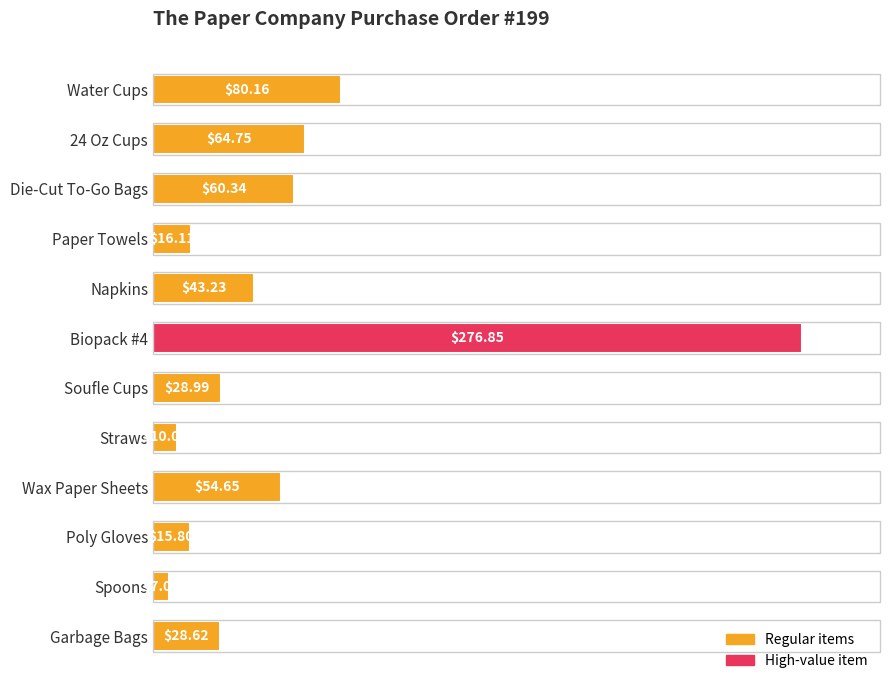

List the labels in order of value, largest first.

Biopack #4, Water Cups, 24 Oz Cups, Die-Cut To-Go Bags, Wax Paper Sheets, Napkins, Soufle Cups, Garbage Bags, Paper Towels, Poly Gloves, Straws, Spoons